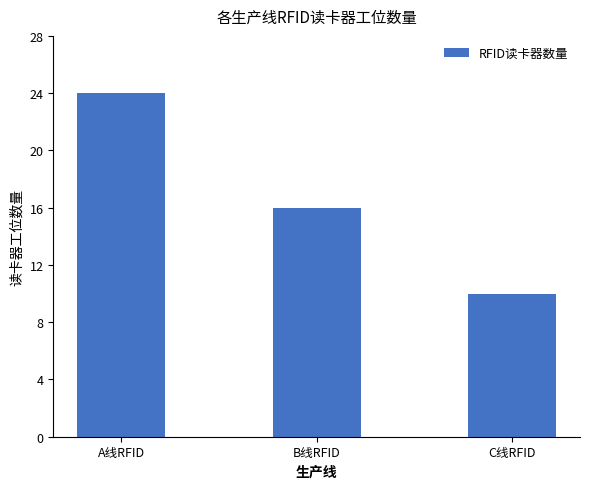

At which category does the chart reach its peak across all series?

A线RFID